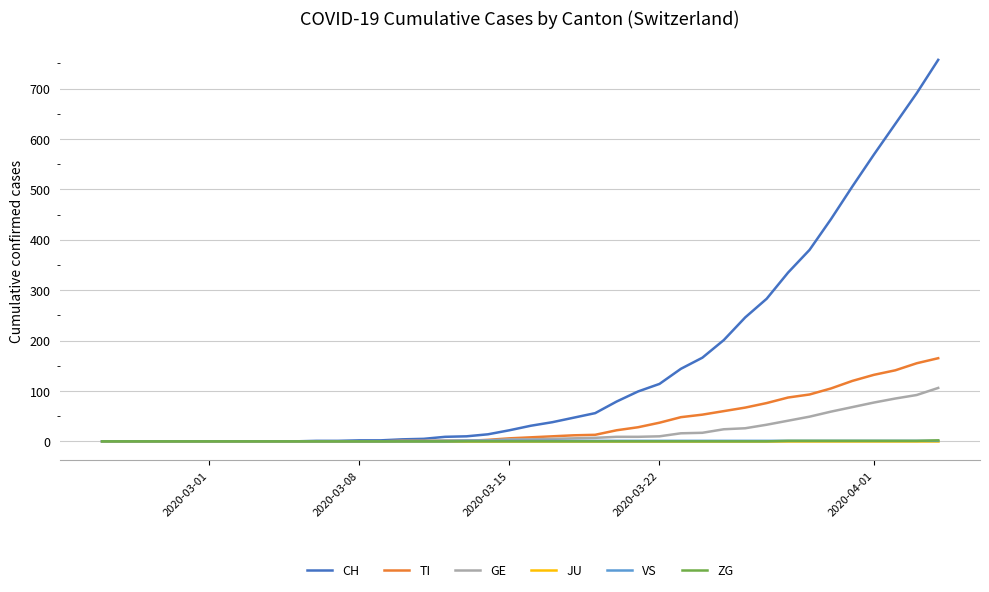

Which series has the largest range (max minus min)?

CH